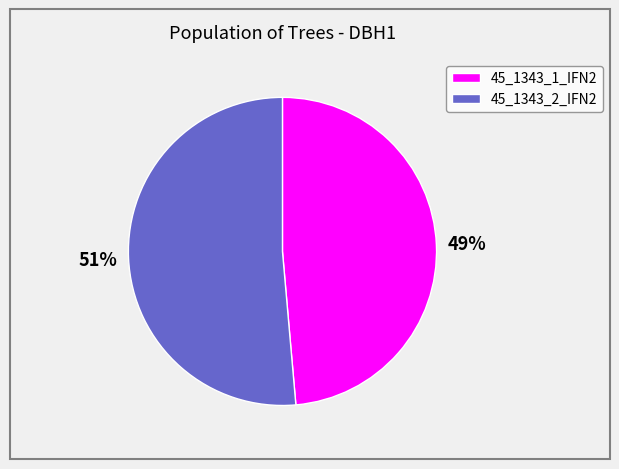

What is the majority slice?

45_1343_2_IFN2